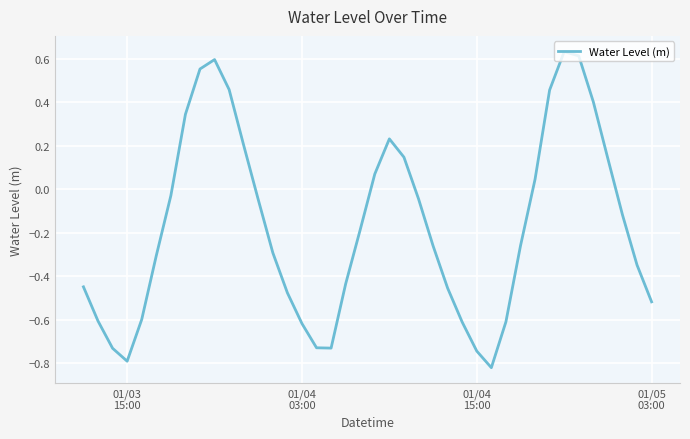

Reading left to right, extract all data points from this chart.

-0.4	-0.6	-0.7	-0.8	-0.6	-0.3	-0.0	0.3	0.6	0.6	0.5	0.2	-0.0	-0.3	-0.5	-0.6	-0.7	-0.7	-0.4	-0.2	0.1	0.2	0.1	-0.0	-0.3	-0.5	-0.6	-0.7	-0.8	-0.6	-0.3	0.0	0.5	0.6	0.6	0.4	0.1	-0.1	-0.3	-0.5